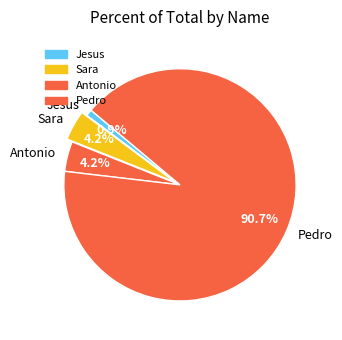

What is the smallest slice in the pie chart?

Jesus